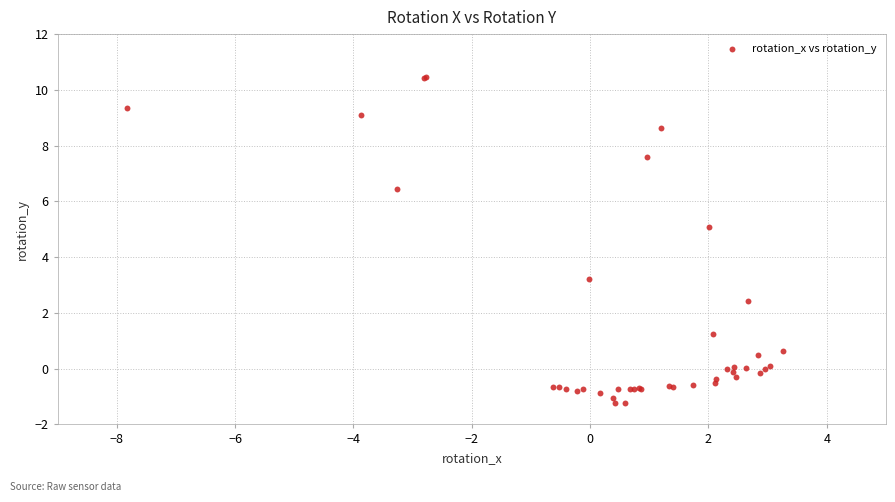

What Y value in the scatter plot is closest to 4?

3.2